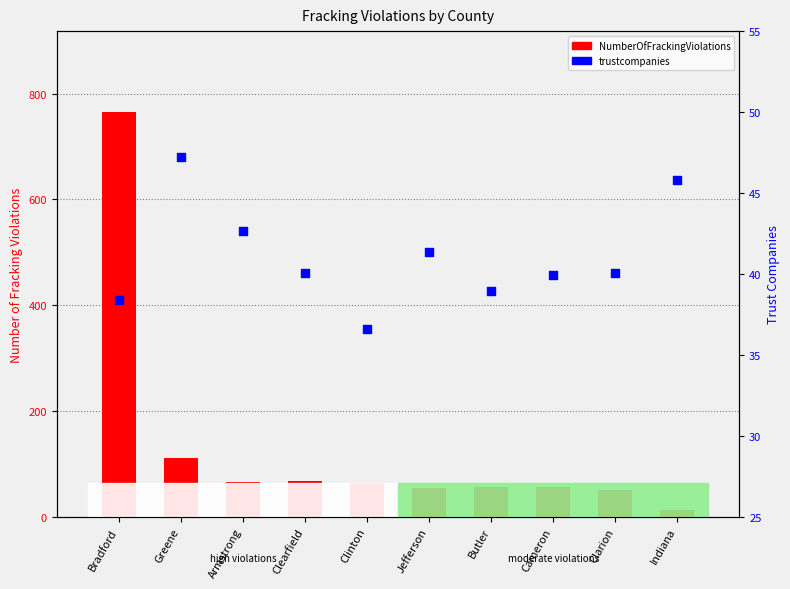

Is the value of NumberOfFrackingViolations at Butler greater than the value of trustcompanies at Greene?

Yes